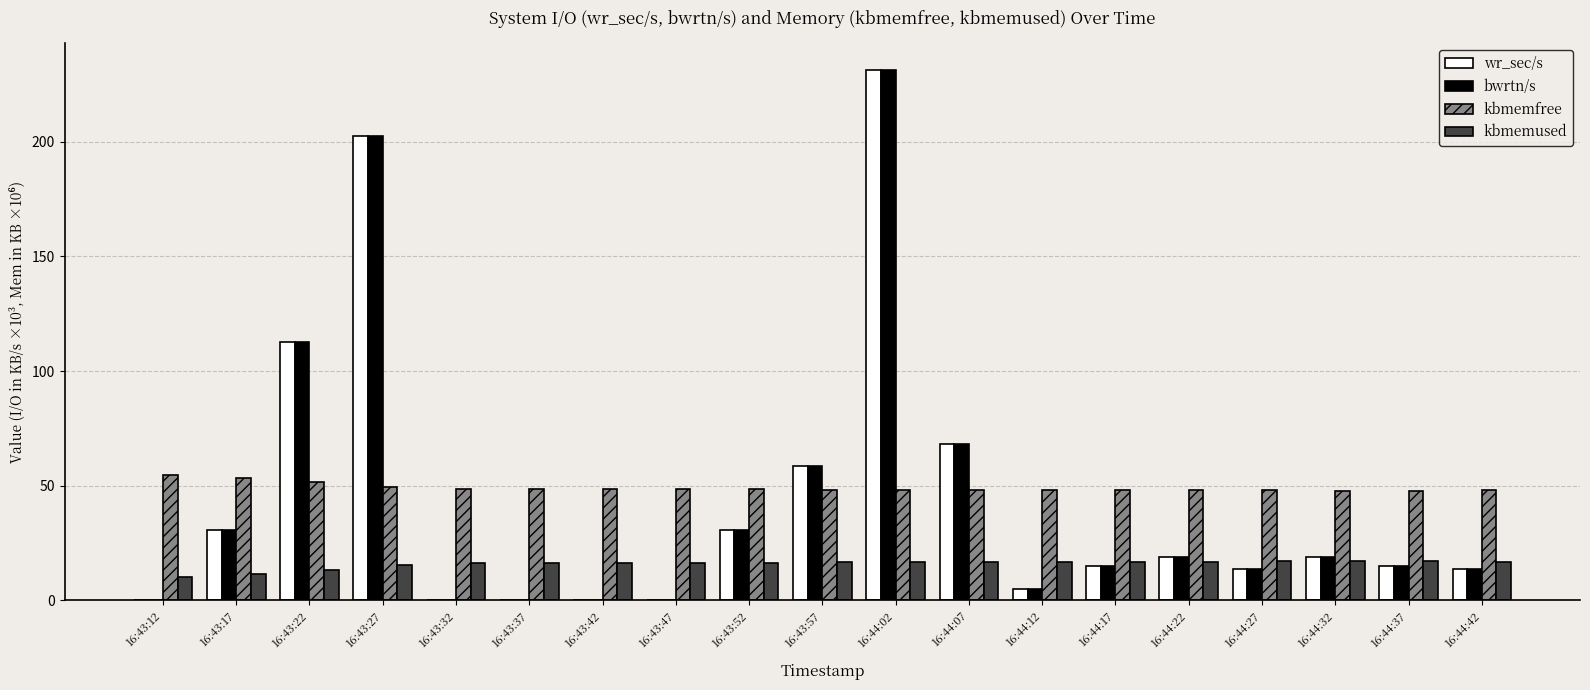

Is the value of bwrtn/s at 16:44:07 greater than the value of wr_sec/s at 16:44:42?

Yes